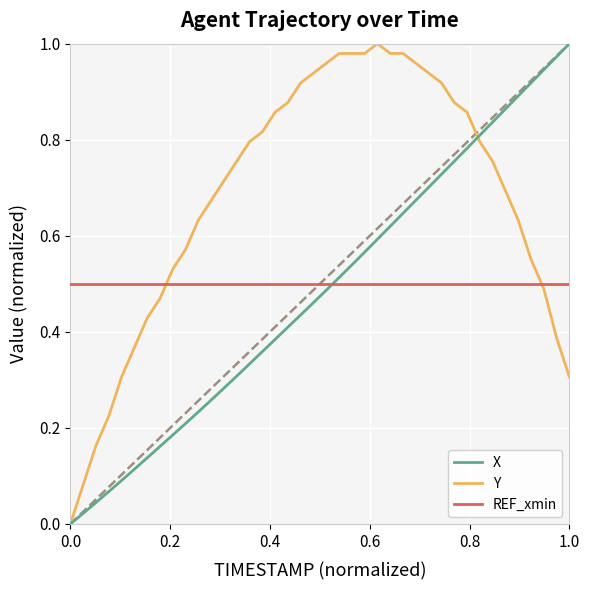

Which series has the largest total across all categories?

Y